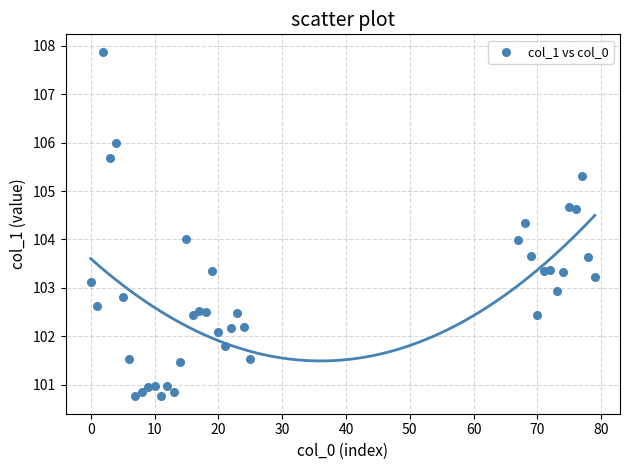

What is the range of Y values (max minus min)?

7.1